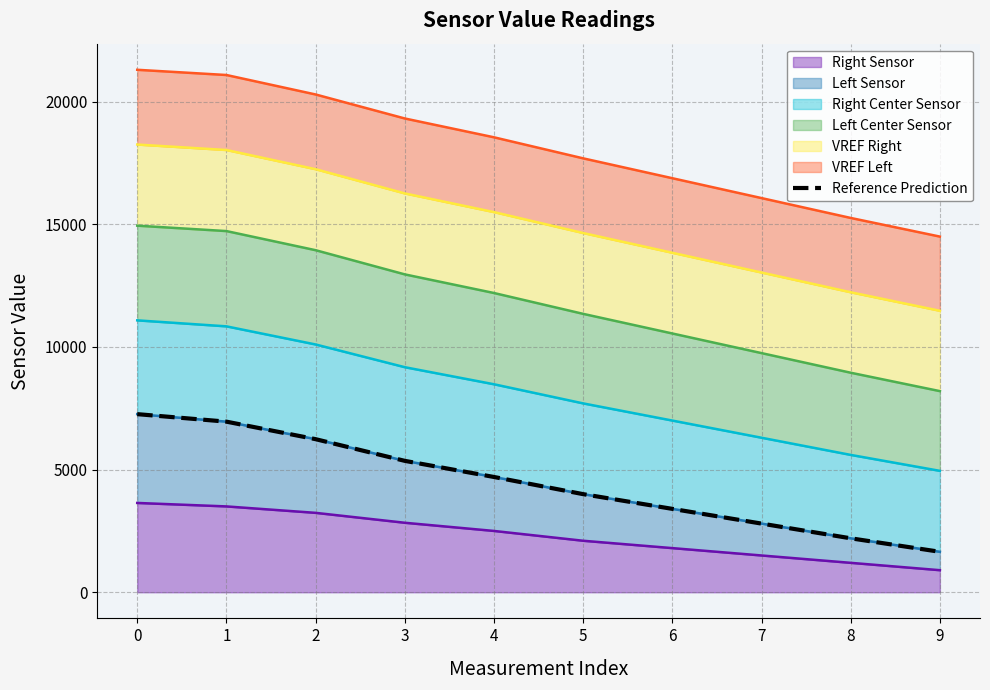

The chart shows a value of 7261.8 at 0. True or false?

True